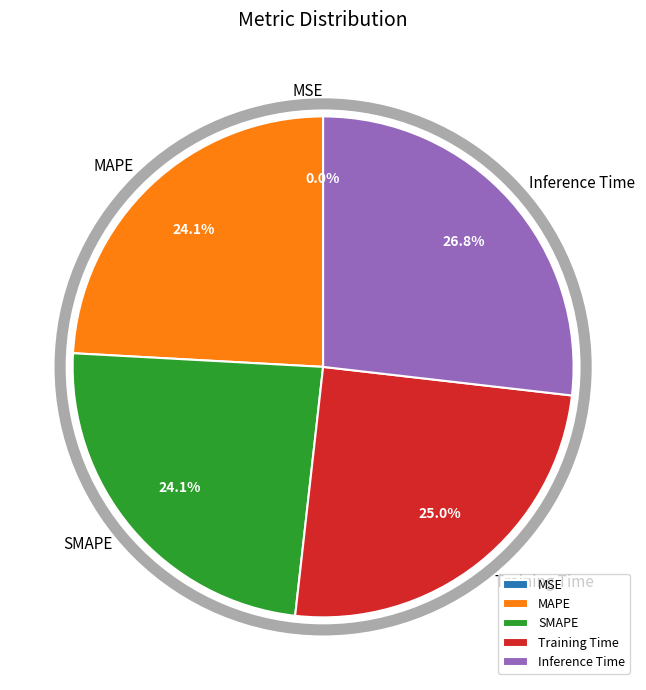

Does any single category account for the majority?

No